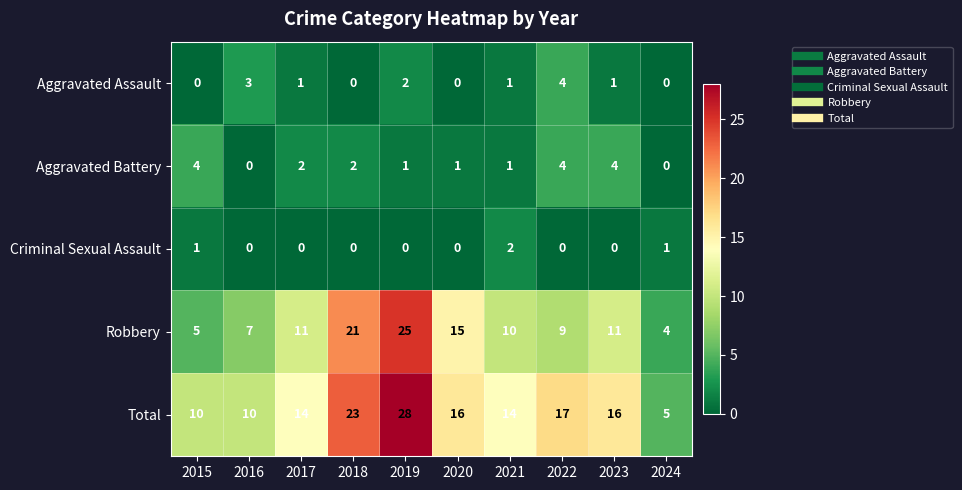

Is it true that Total equals 16 at 2020?

True